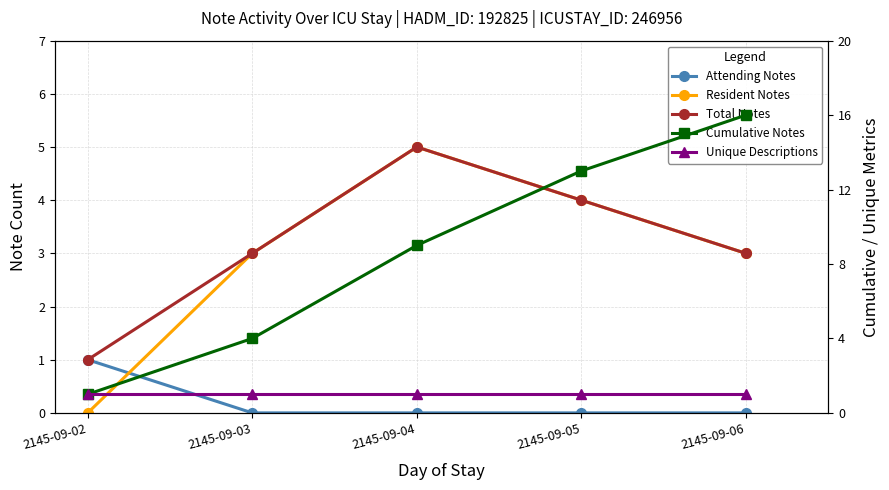

Which category has the lowest value in the Total Notes series?

2145-09-02